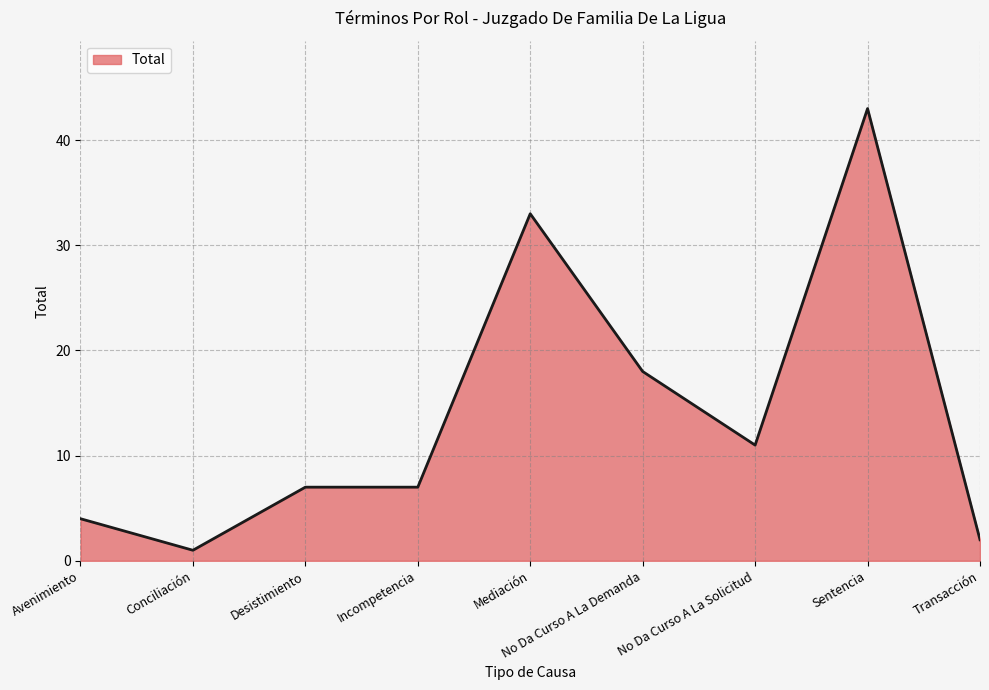

Where is the data nearest to the value 22?

No Da Curso A La Demanda